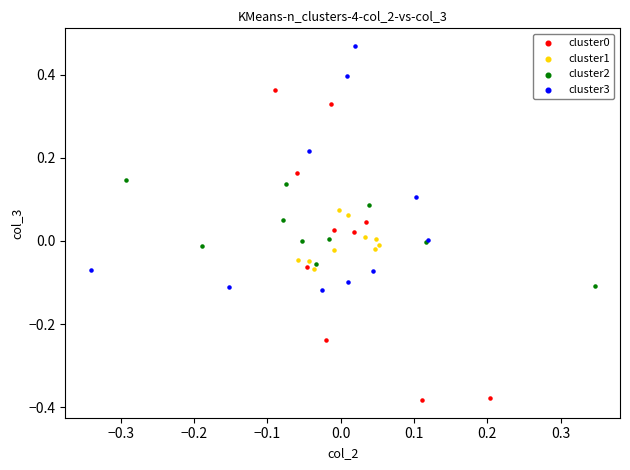

Which series reaches the maximum Y coordinate?

cluster3